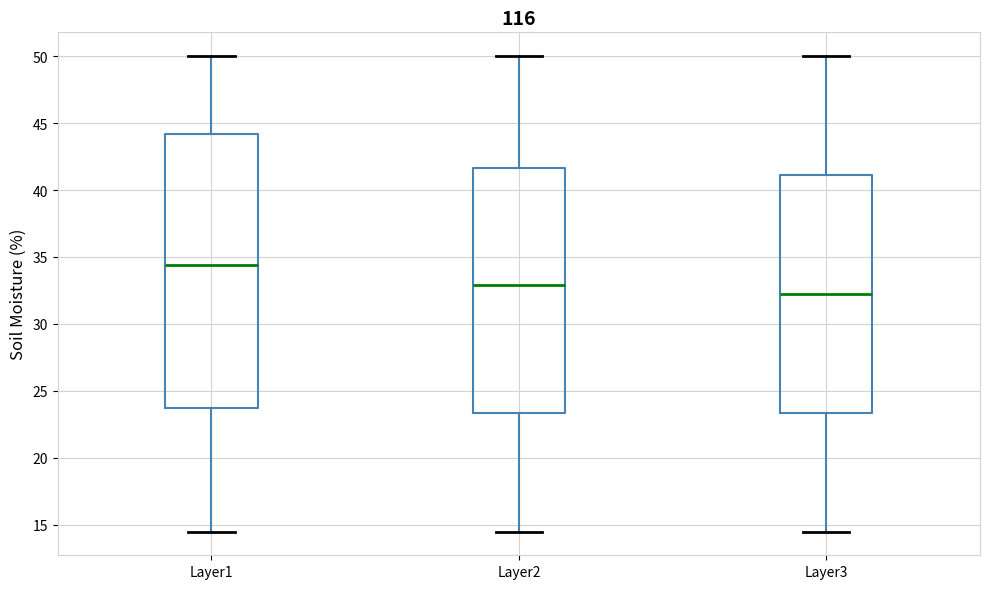

Which box's median line is the highest?

Layer1